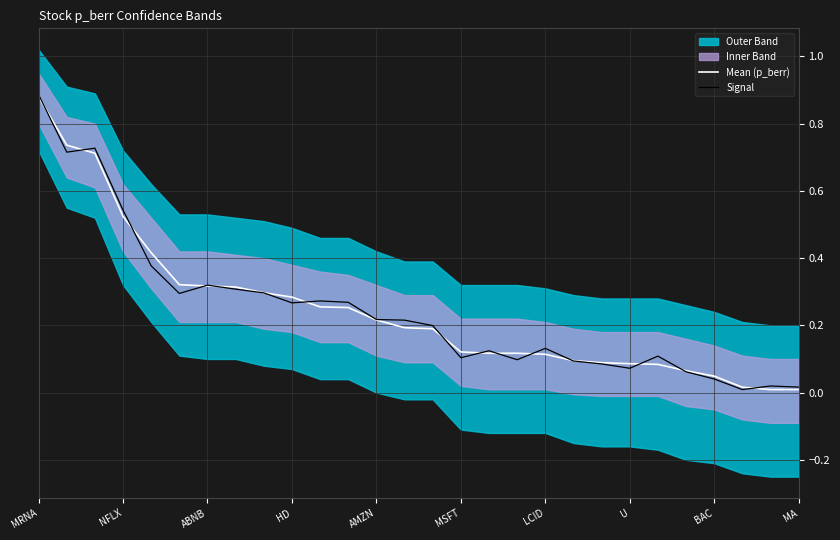

At how many categories does at least one series exceed 0?

28